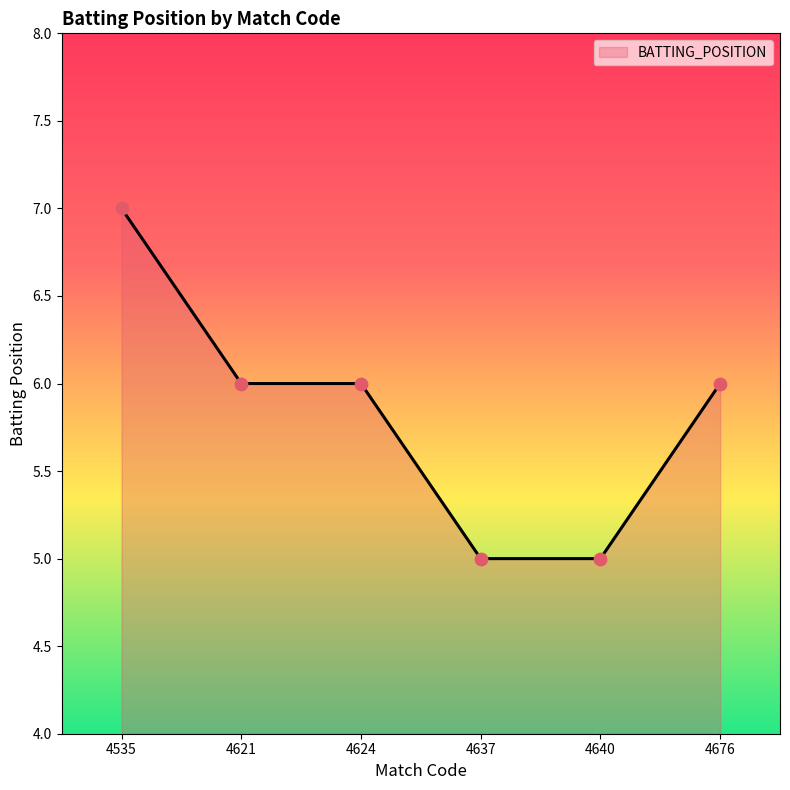

What is the change in value from 4535 to 4640?

-2